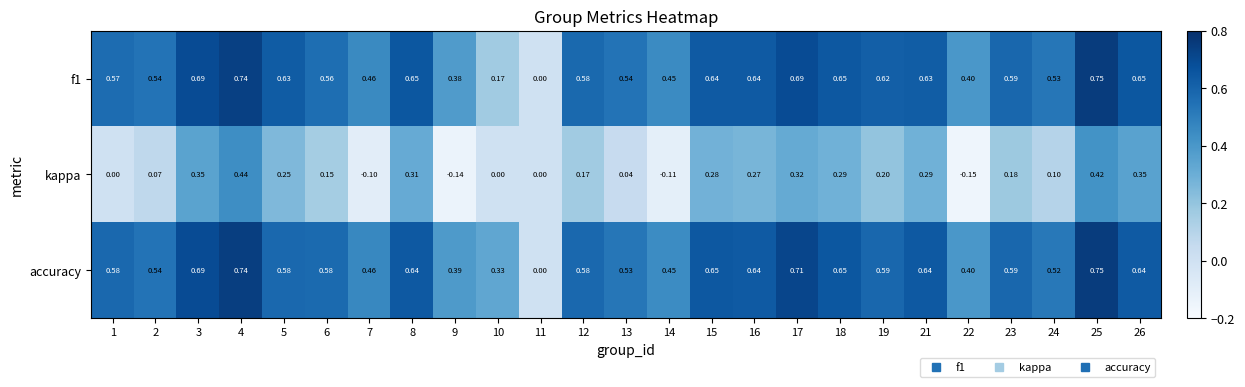

Which series changed the most between 8 and 13?

kappa